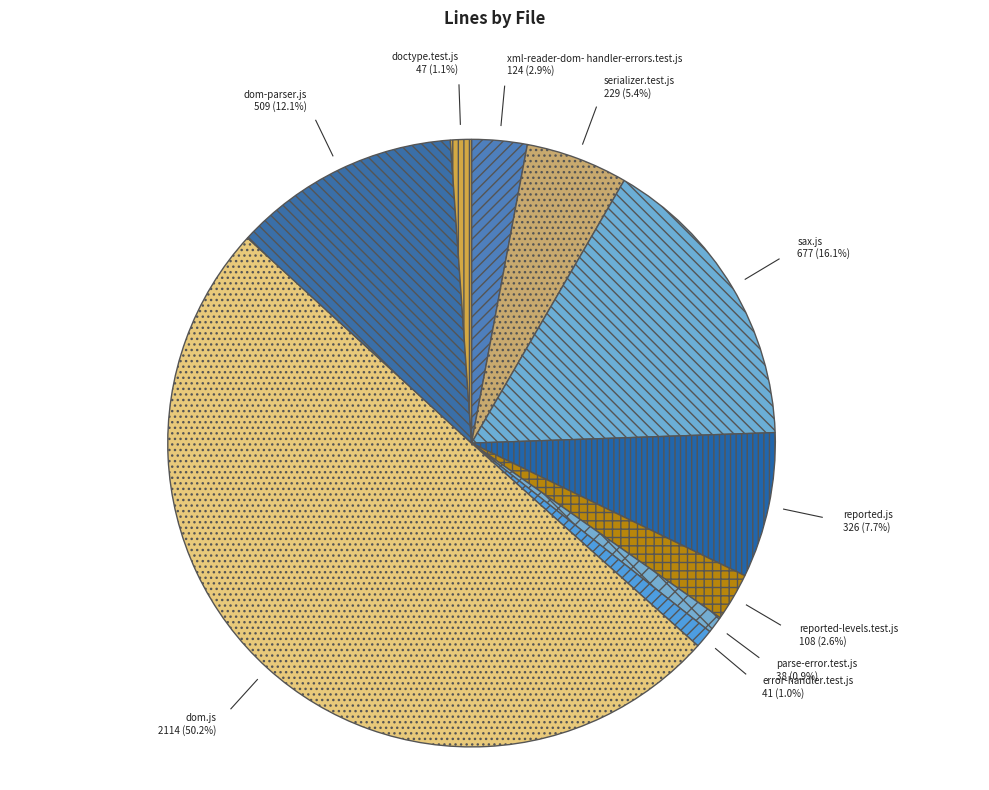

How many slices are in this pie chart?

10